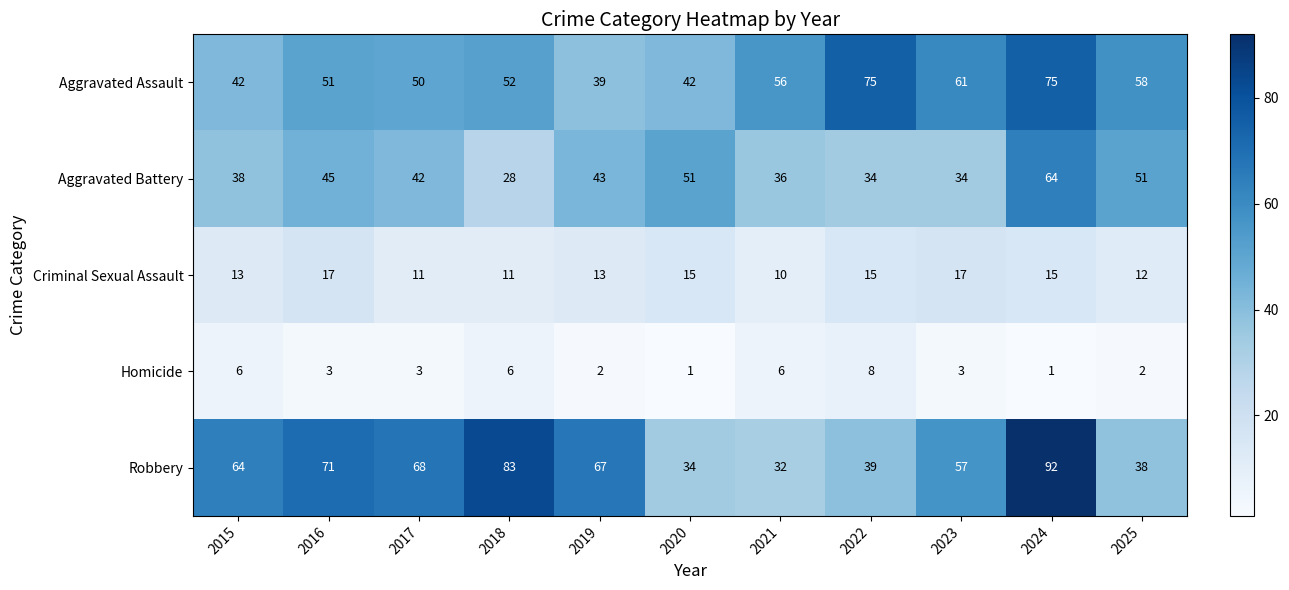

At which label is Aggravated Assault closest to 57?

2021